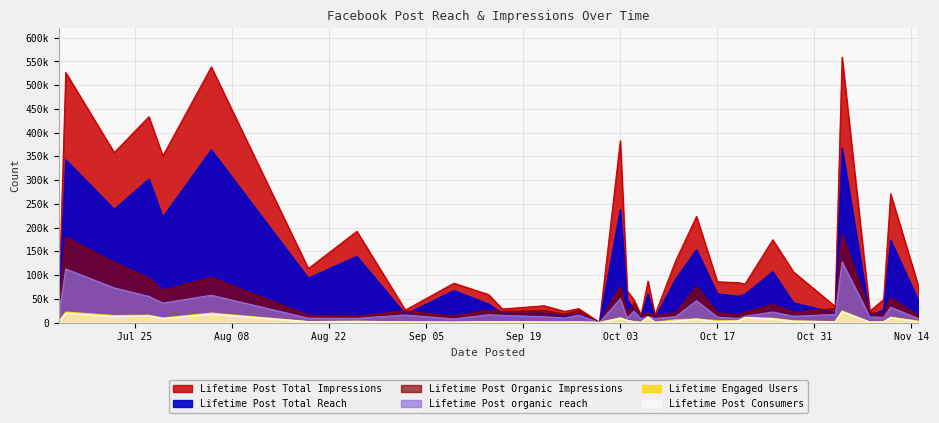

Between 2017-10-21 and 2017-11-15, which series saw the biggest shift?

Lifetime Post Total Reach